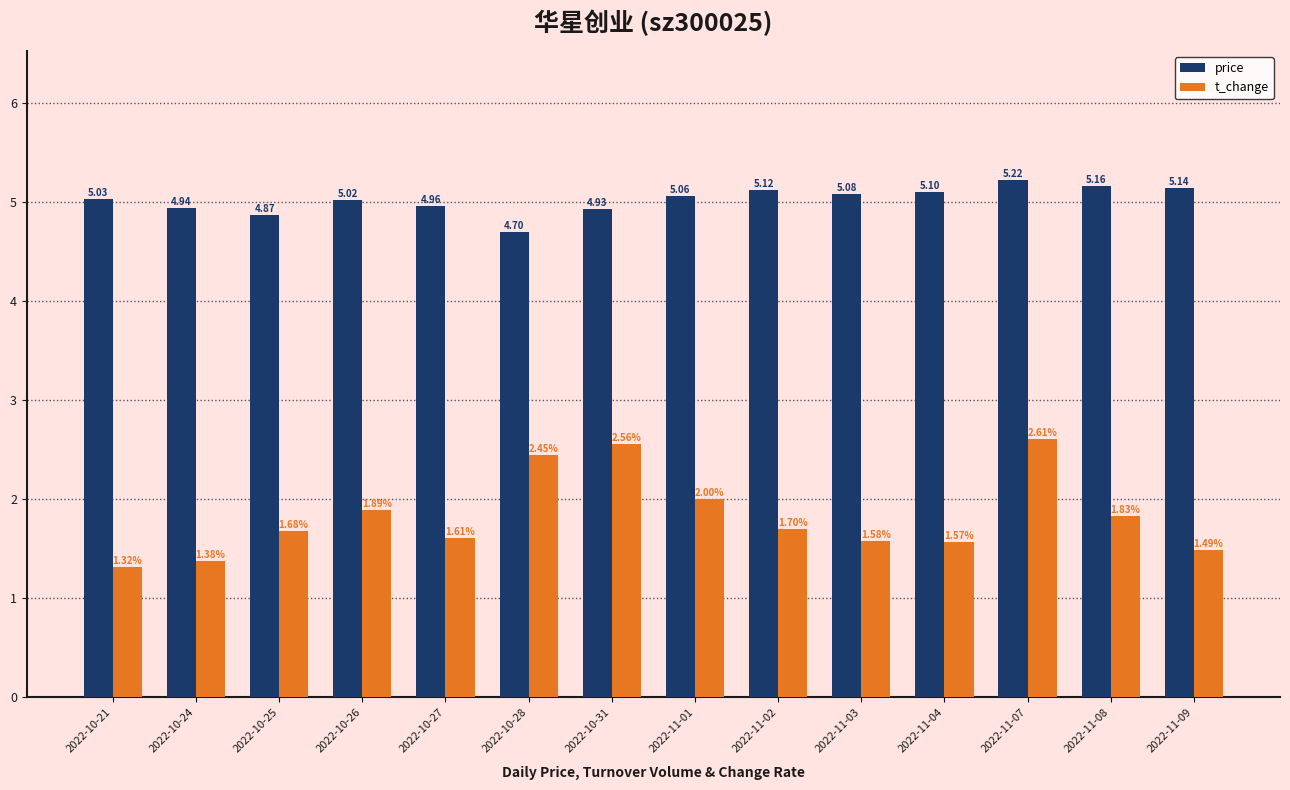

Rank the series at 2022-11-08 from highest to lowest value.

price, t_change